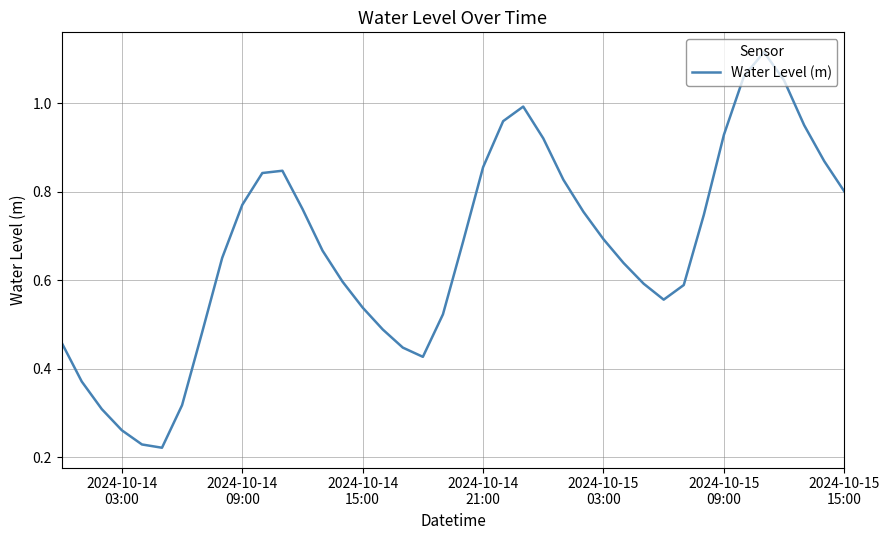

Reading right to left, transcribe all the data shown in this chart.

0.8	0.9	0.9	1.1	1.1	1.1	0.9	0.7	0.6	0.6	0.6	0.6	0.7	0.8	0.8	0.9	1.0	1.0	0.9	0.7	0.5	0.4	0.4	0.5	0.5	0.6	0.7	0.8	0.8	0.8	0.8	0.7	0.5	0.3	0.2	0.2	0.3	0.3	0.4	0.5